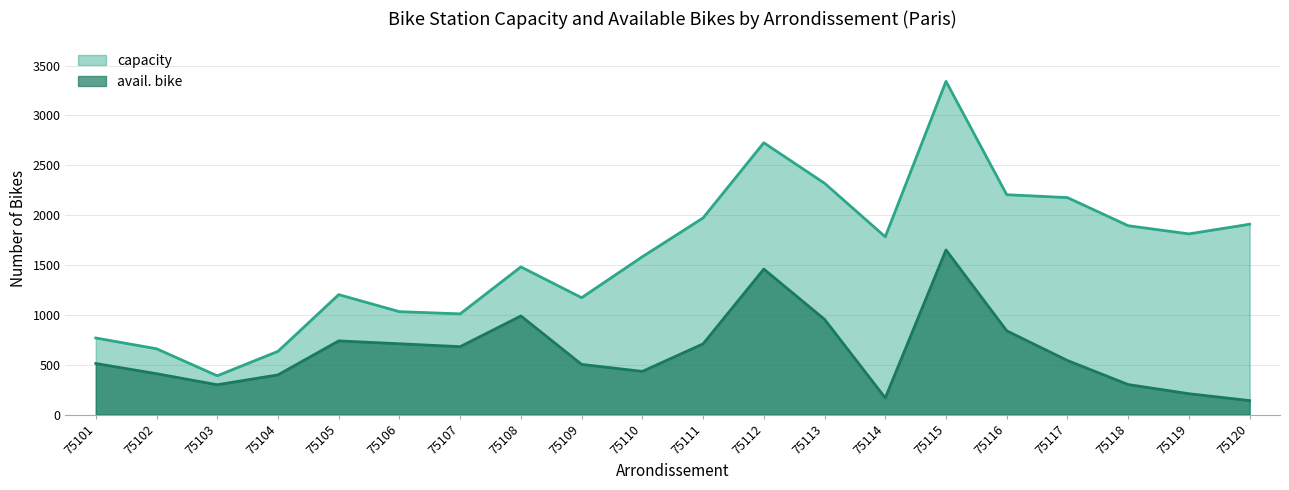

What is the smallest value displayed?

140